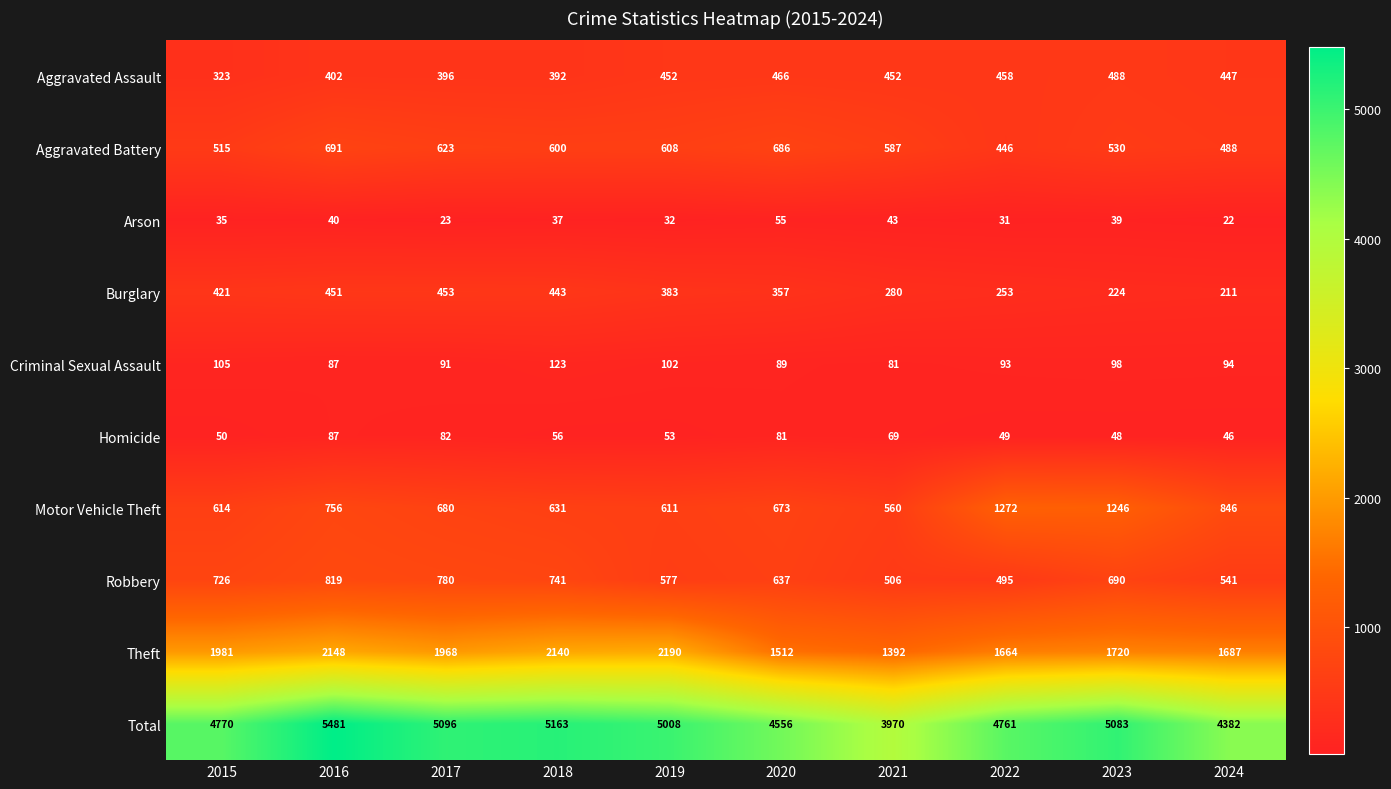

What is the difference between the highest and lowest values at 2017?

5073